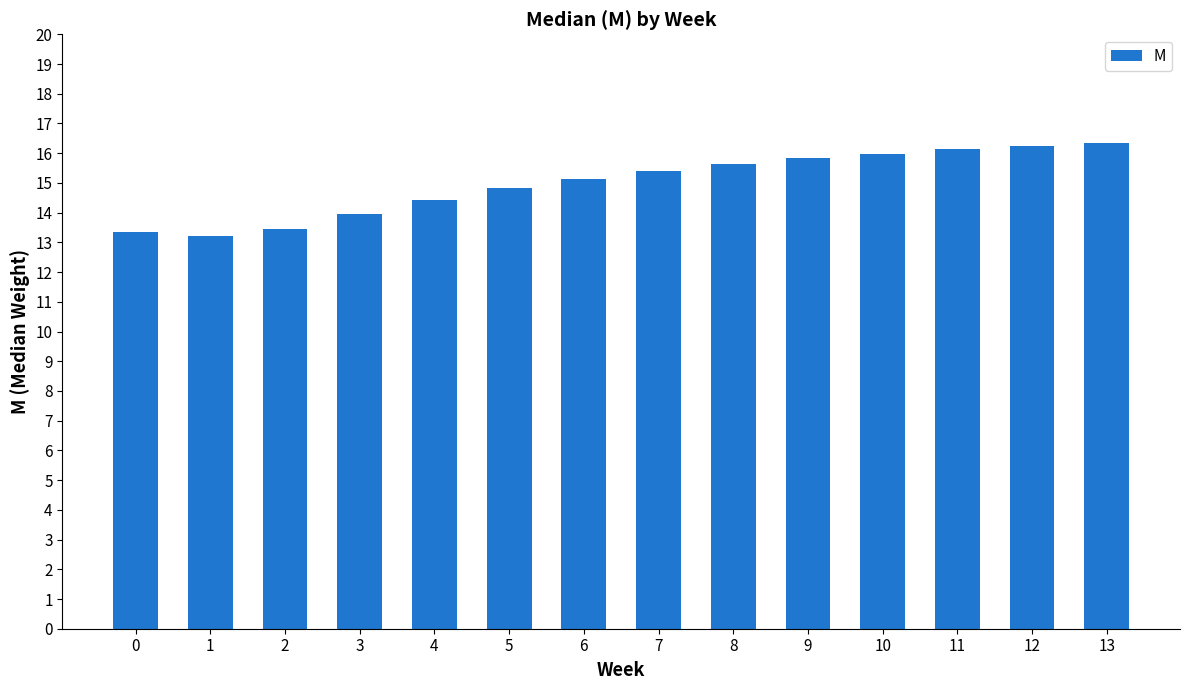

What is the sum of the values at 0 and 10?

29.3